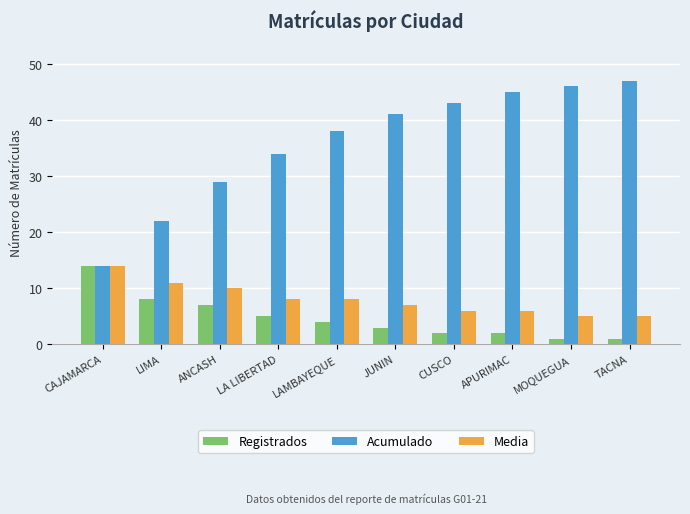

What is the value of the Media bar at the 2nd from the left?

11